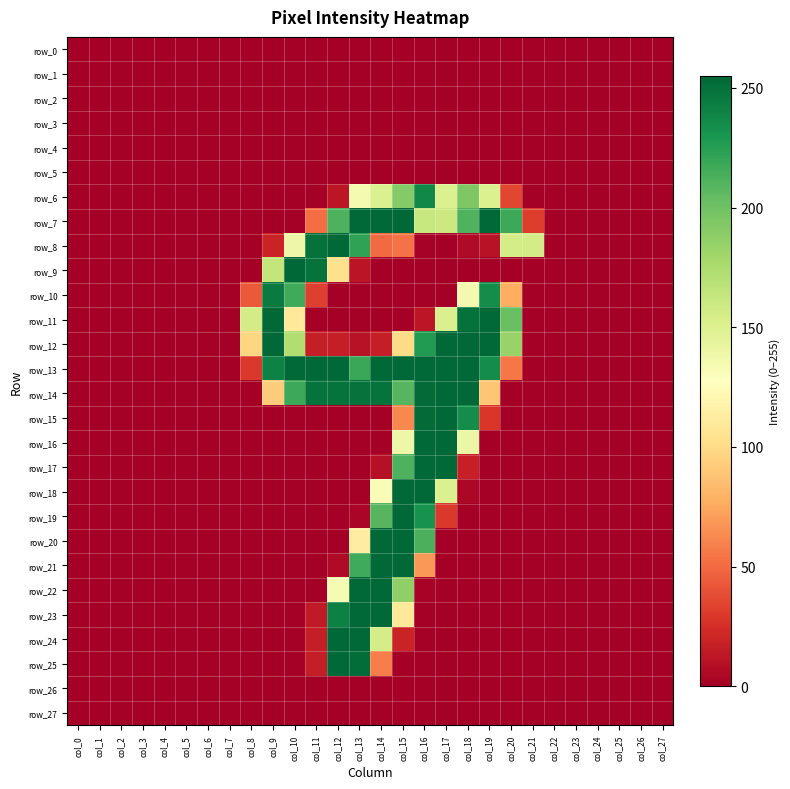

How many values in row_18 are above zero?

5